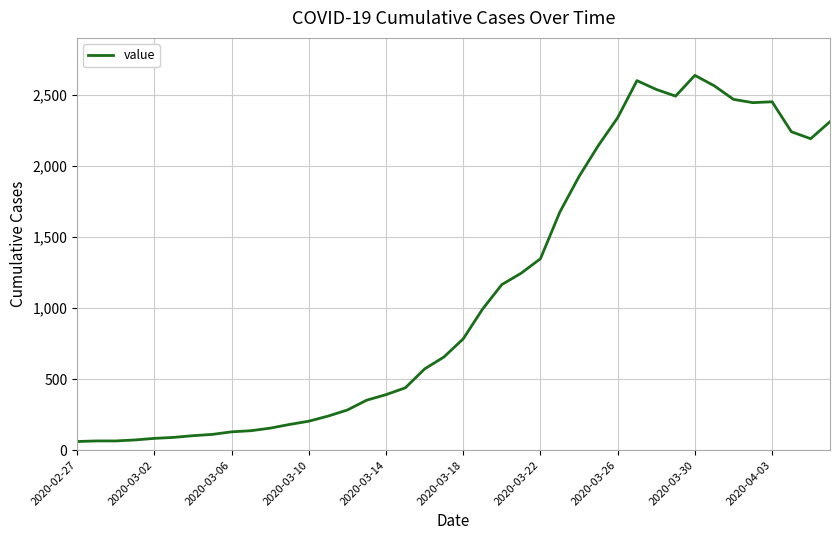

What is the difference between the maximum and minimum values?

2578